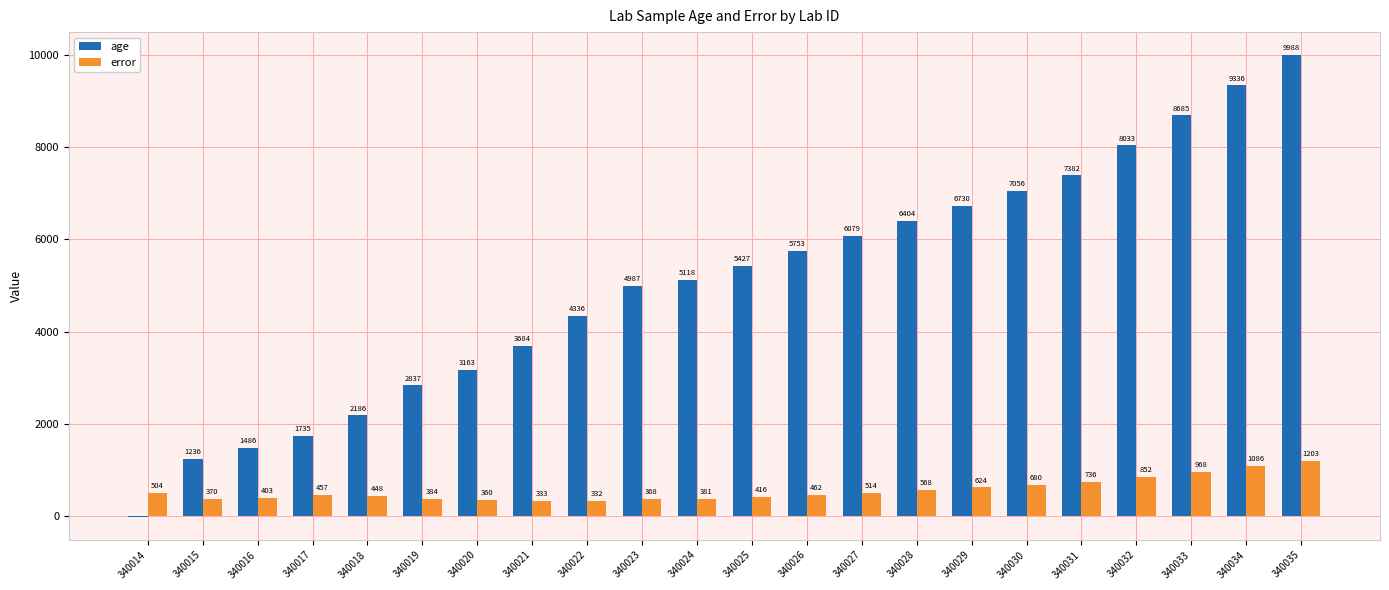

Are the bars horizontal?

No